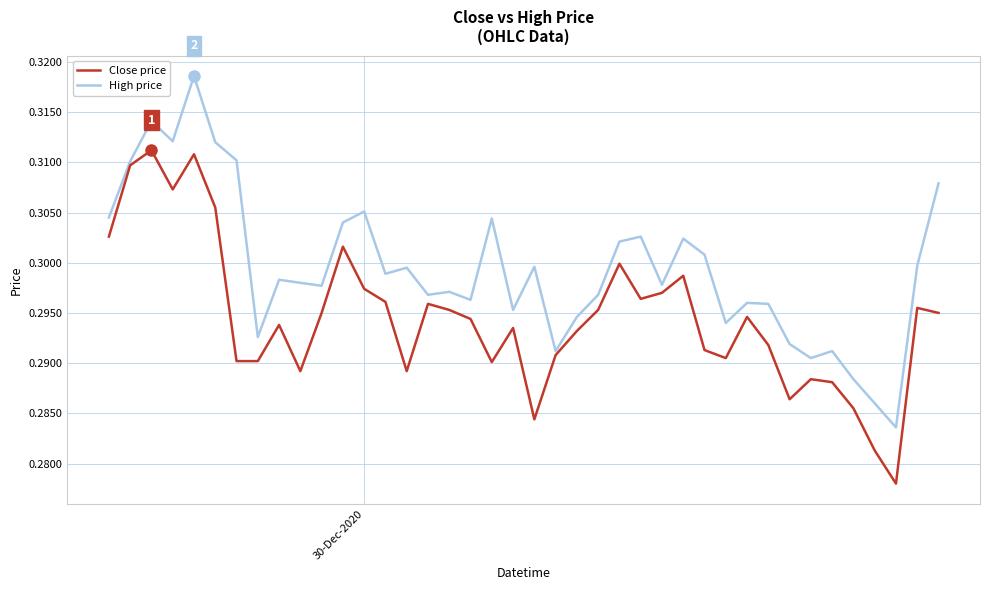

True or false: Close price has more than 2 interior local peaks.

True